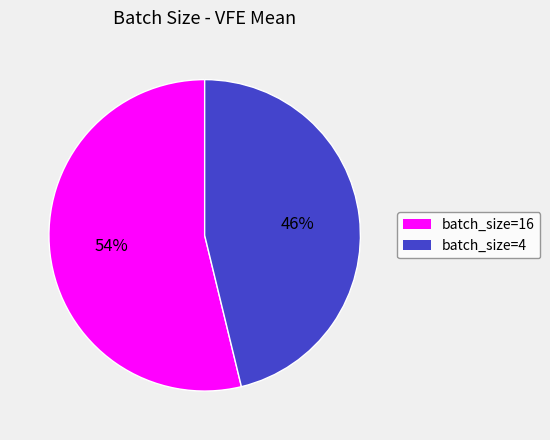

To the nearest percent, what is the difference between the largest and smallest slice percentages?

8%